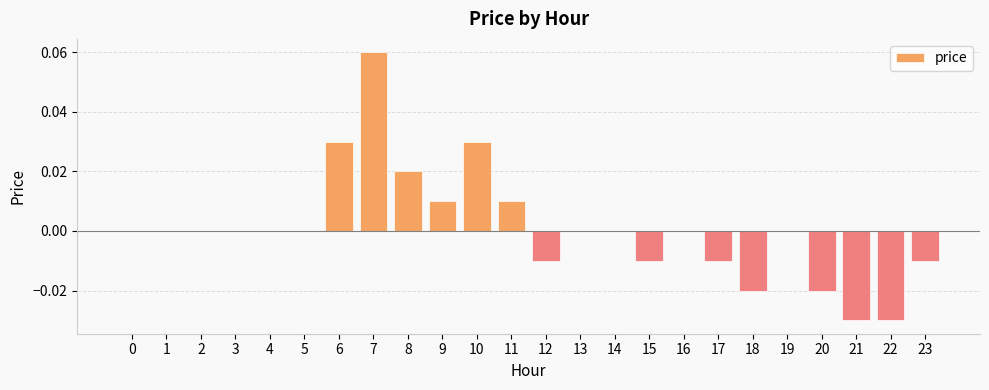

Is it true that the value at 20 is -0.0?

True